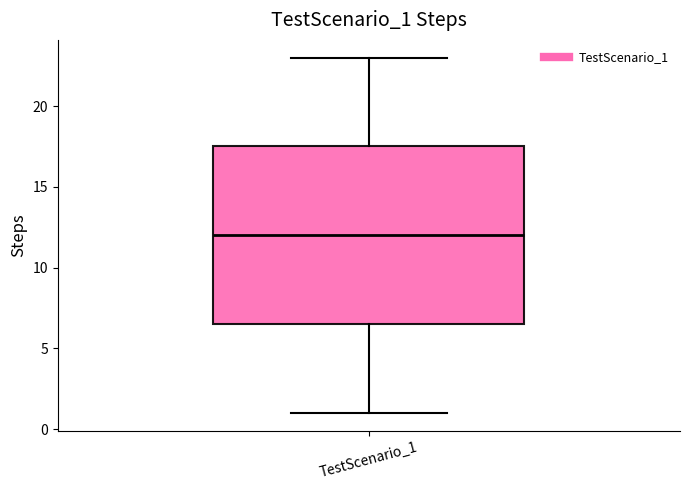

Read this box plot against the y-axis: the position of the median line, the range covered by the box, and the ends of both whiskers. The values are not printed on the chart, so give them approximately, as read against the axis.

median 12.0, box 6.5 to 17.5, whiskers 1.0 to 23.0